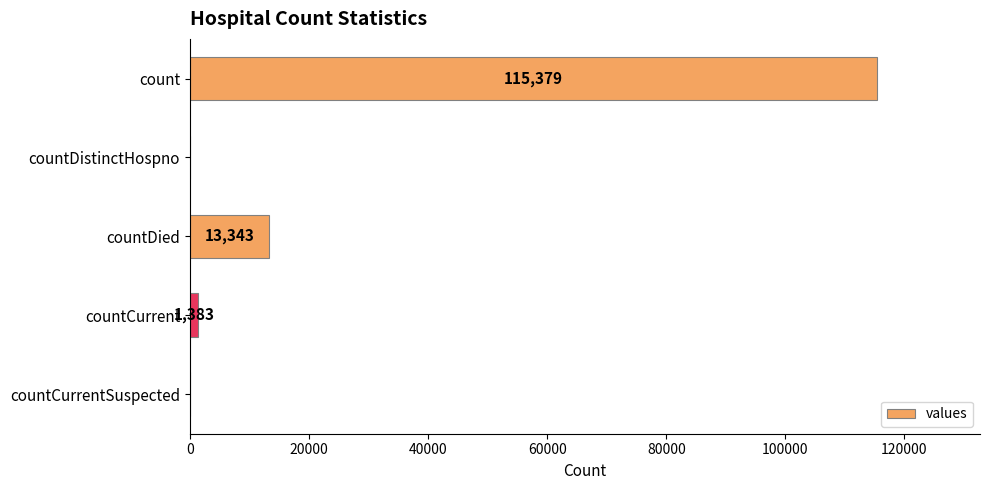

What is the change in value from countDied to countCurrent?

-11960